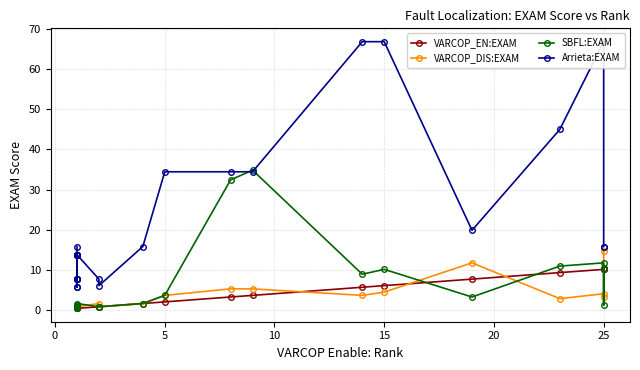

Is the value of Arrieta:EXAM at 15 greater than the value of VARCOP_DIS:EXAM at −5?

Yes